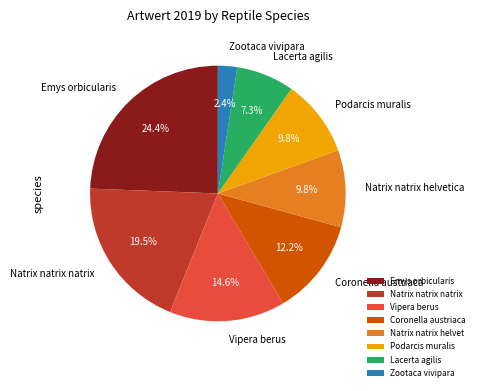

Is Podarcis muralis the majority of the pie?

No